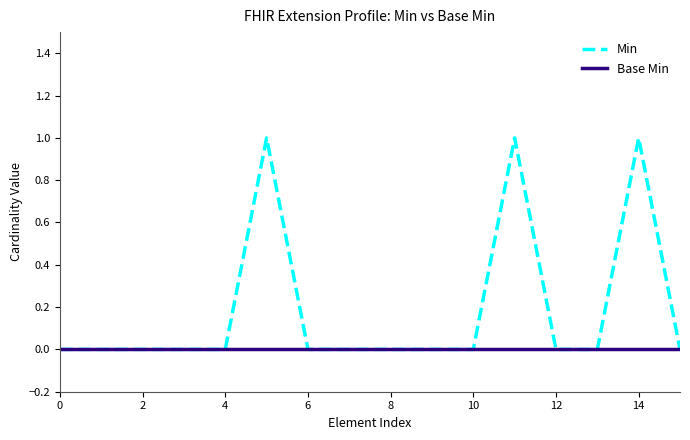

How many distinct data groups are displayed?

2